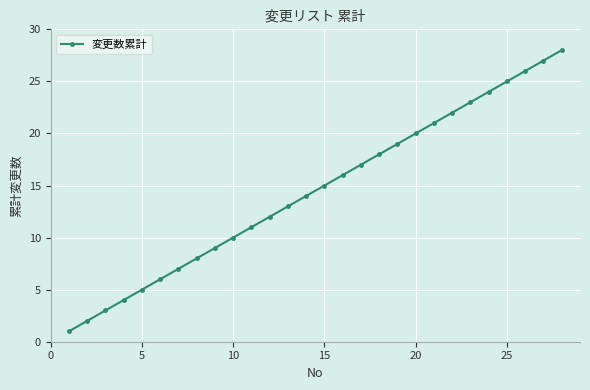

How many data points are less than 15?

14